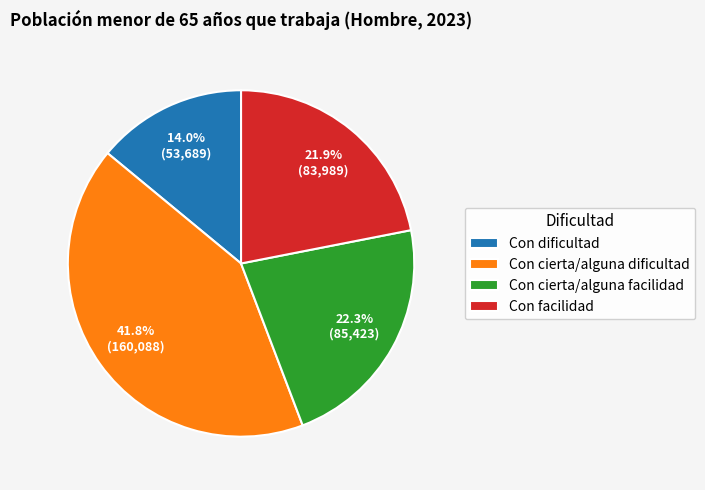

Which category has the biggest portion of the pie?

Con cierta/alguna dificultad